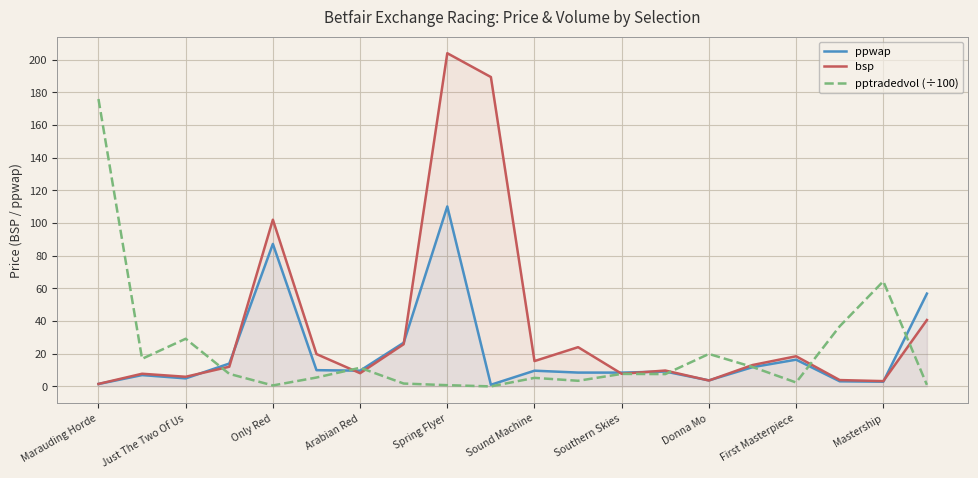

What is the label of the 18th point from the left?

17